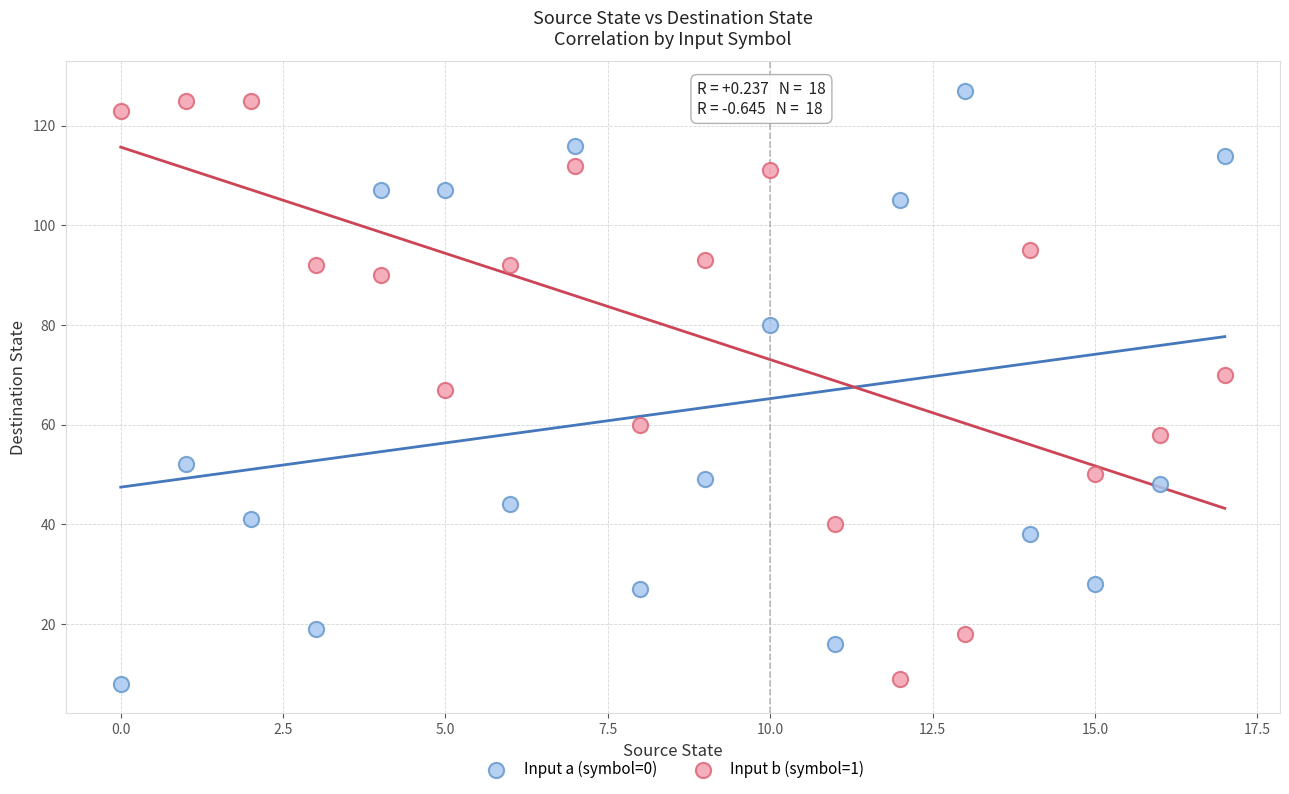

Across all data points, what is the range of Y values (max minus min)?

119